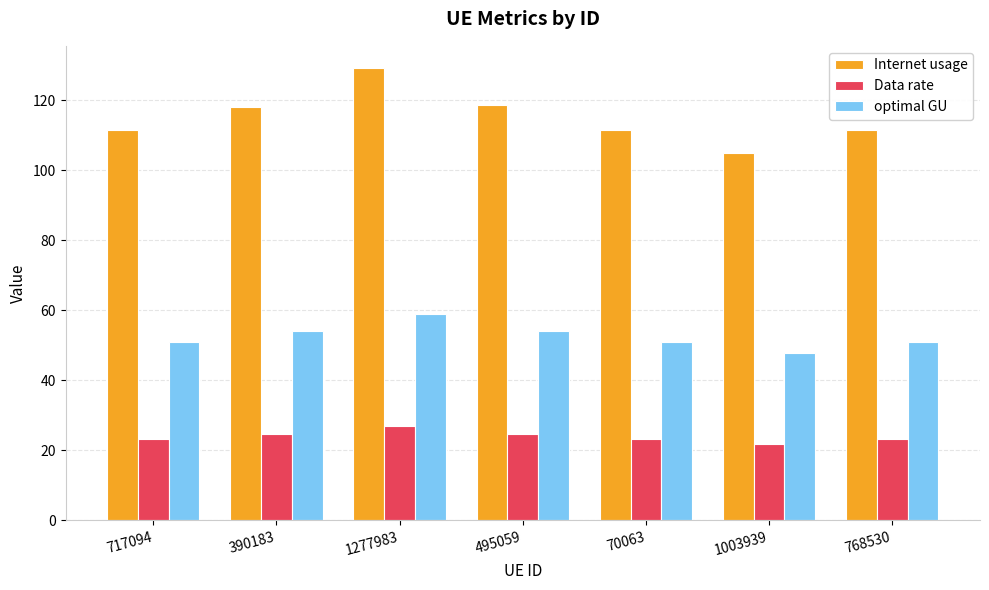

Is the value of Internet usage at 70063 greater than the value of Data rate at 495059?

Yes